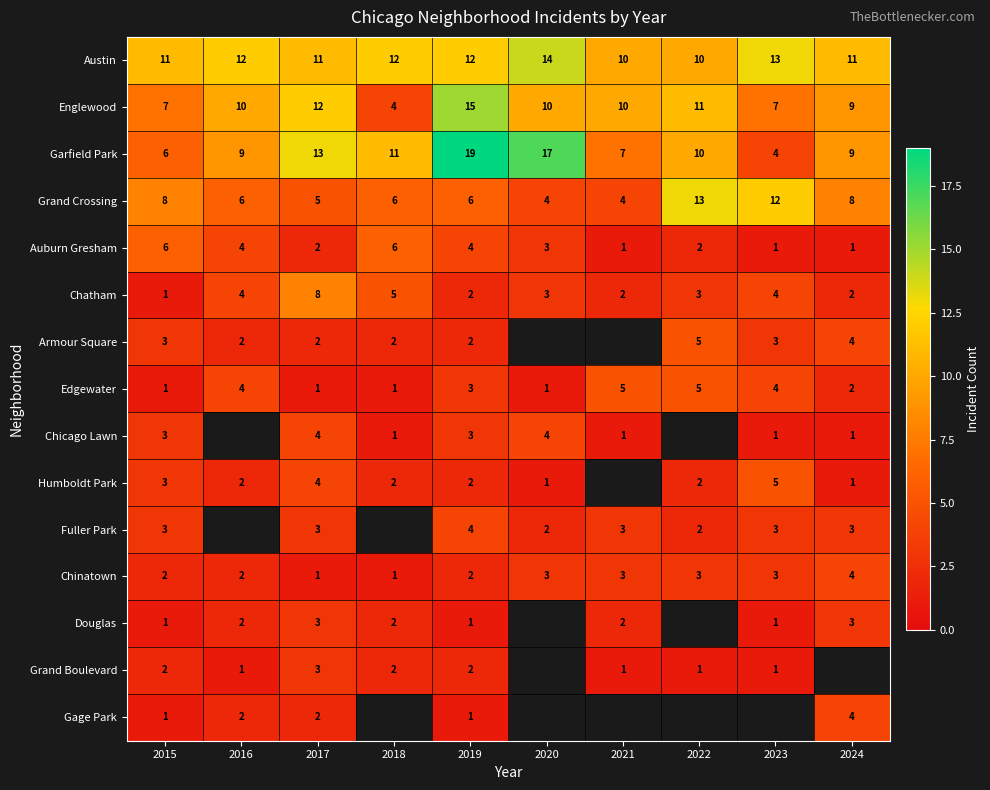

What is the difference between the highest and lowest values at 2017?

12